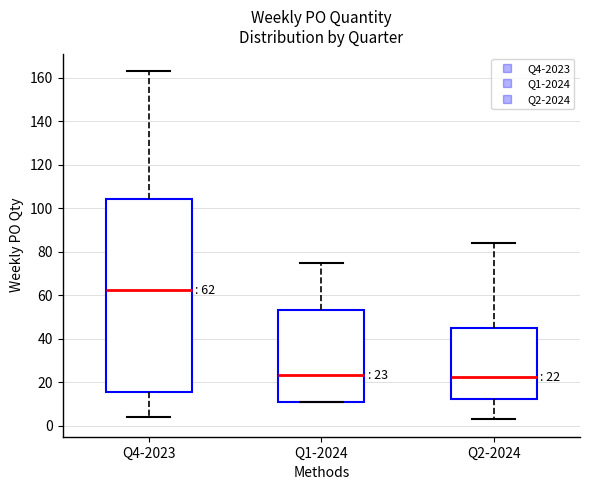

Which box's median line is the highest?

Q4-2023